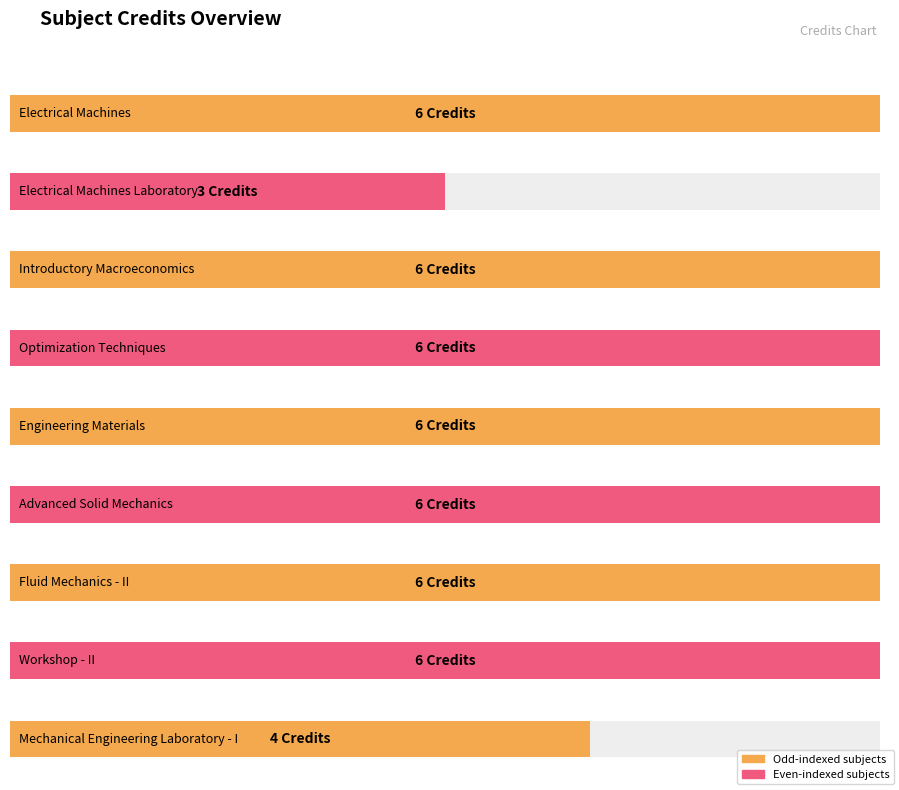

Is it true that the value at EE280 is 4?

False